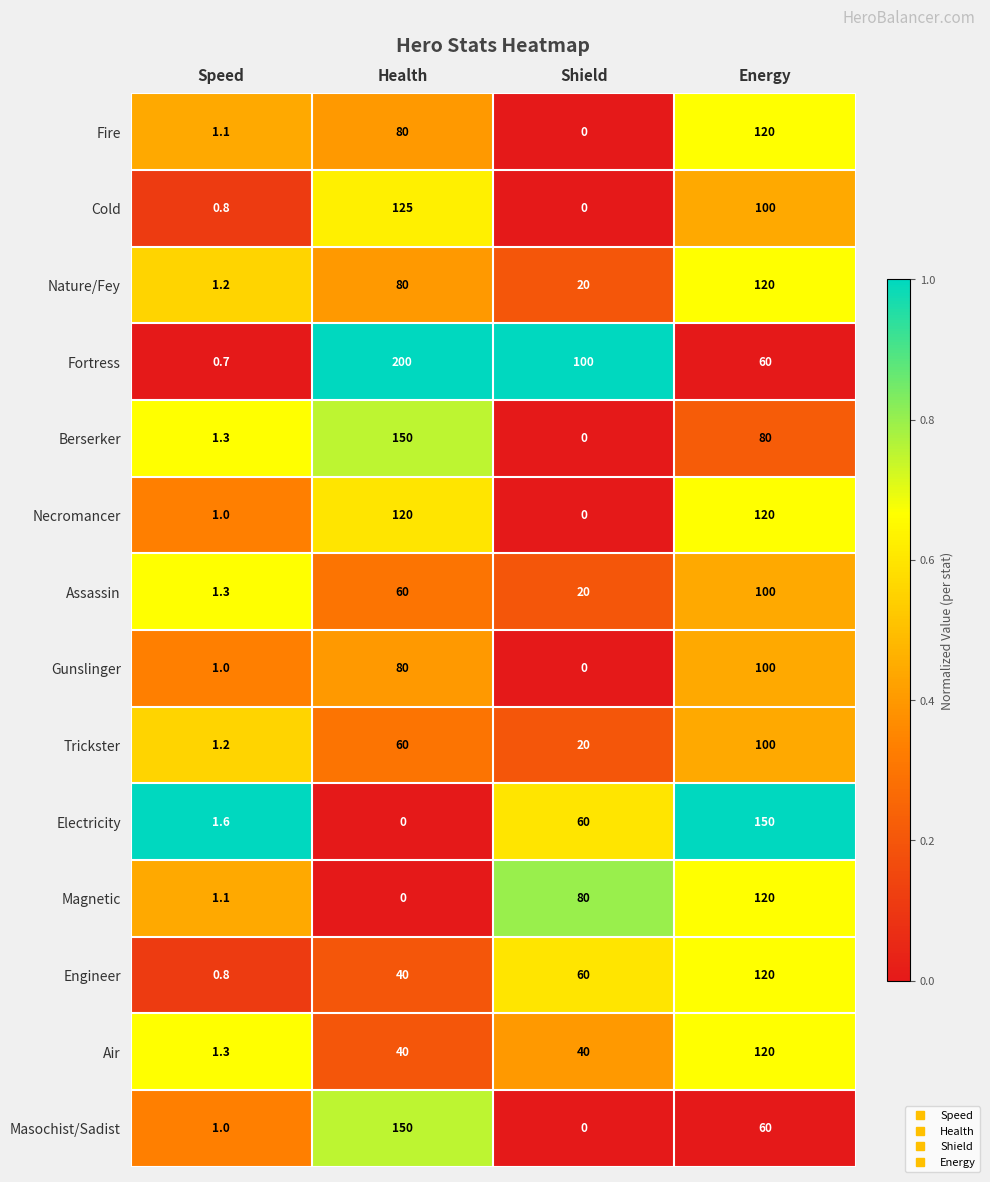

Count the Nature/Fey values in the range 20 to 120.

3